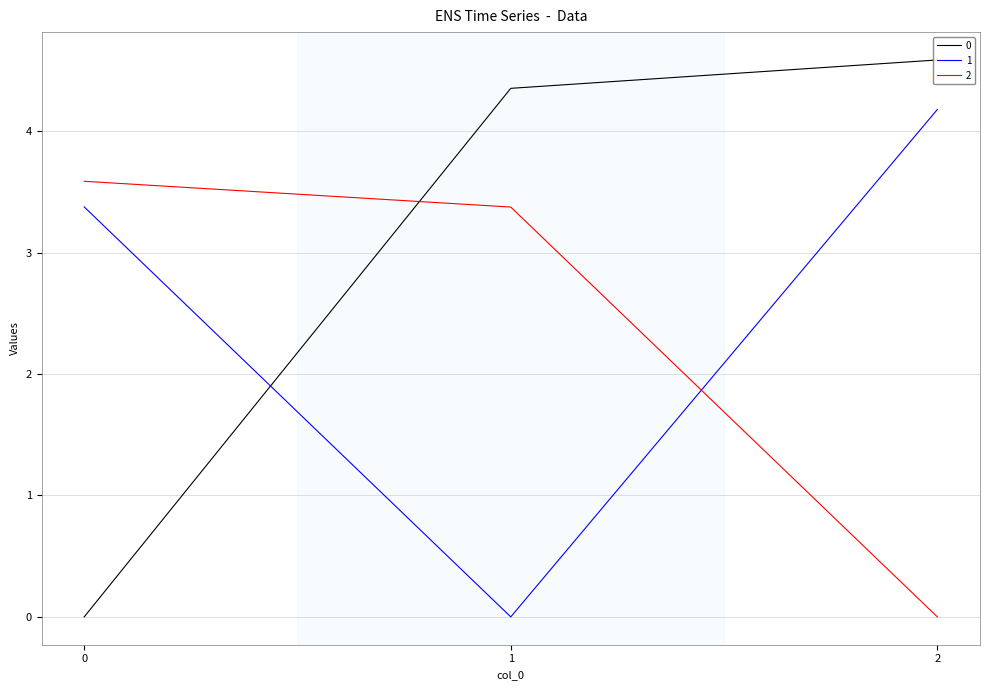

The 2 series shows 5.6 at 1. True or false?

False